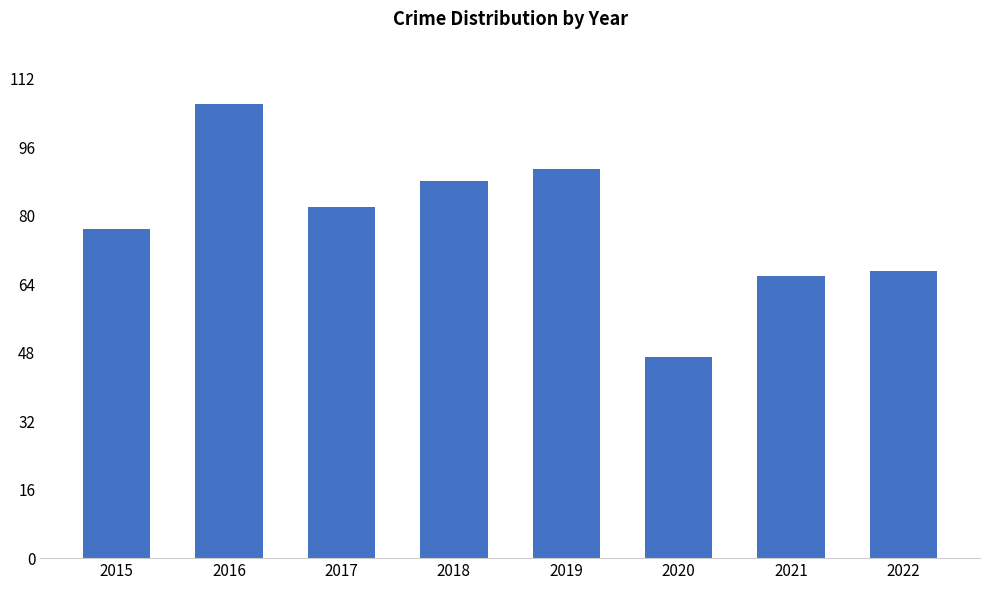

What is the greatest value displayed?

106